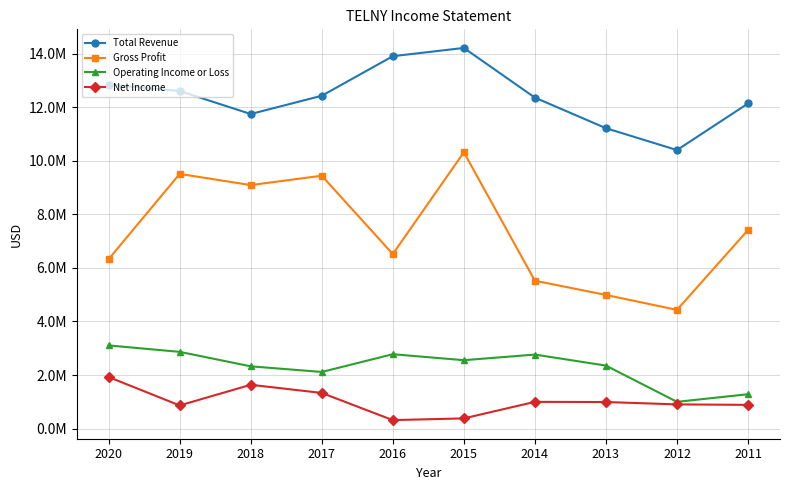

True or false: Operating Income or Loss and Total Revenue intersect in this chart.

False